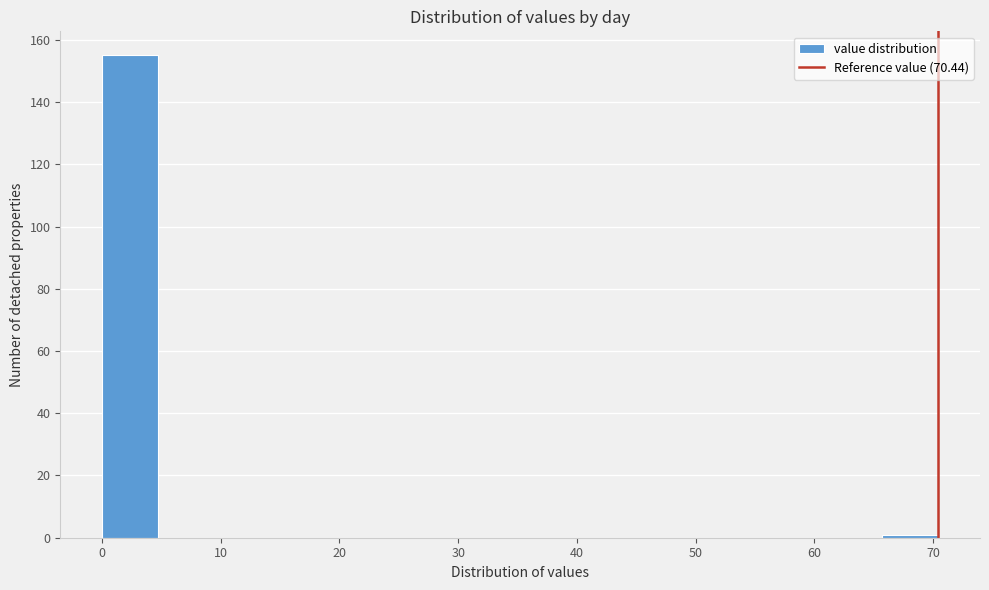

Reading left to right, list every bar in this chart as the range it spans on the x-axis followed by its height. Neither the bar edges nor the heights are printed on the chart, so give them approximately, as read against the axes.

0 to 5: 156
5 to 9: 0
9 to 14: 0
14 to 19: 0
19 to 23: 0
23 to 28: 0
28 to 33: 0
33 to 38: 0
38 to 42: 0
42 to 47: 0
47 to 52: 0
52 to 56: 0
56 to 61: 0
61 to 66: 0
66 to 70: under 2